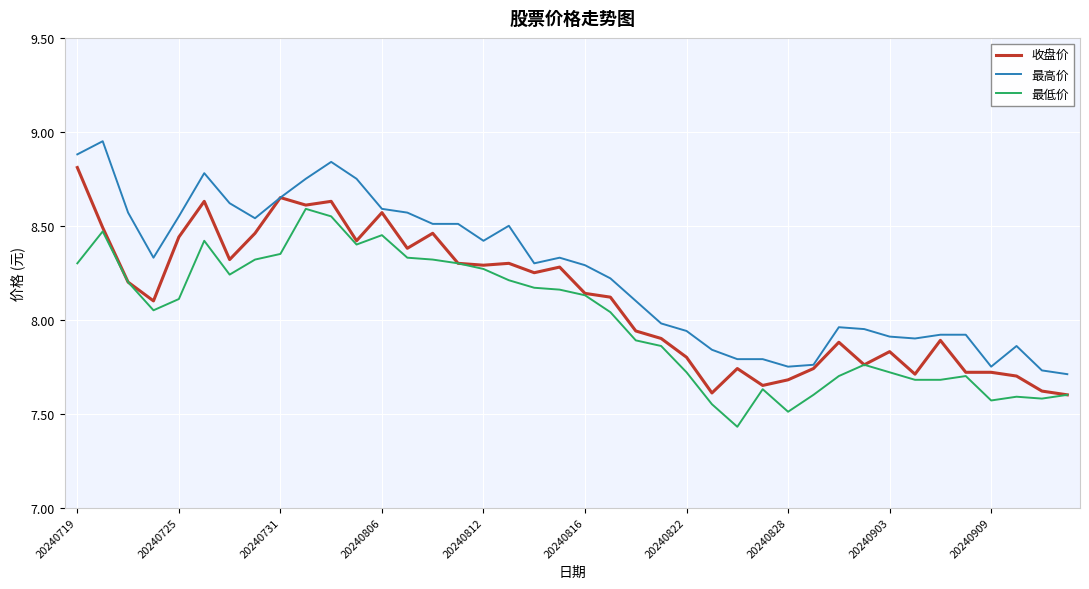

List the series in order of their overall mean, lowest first.

最低价, 收盘价, 最高价